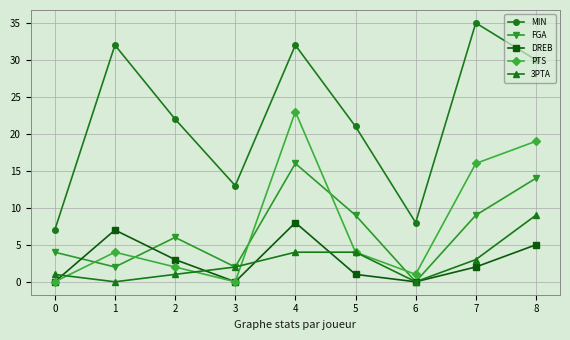

What is the value of the DREB point at the 9th from the left?

5